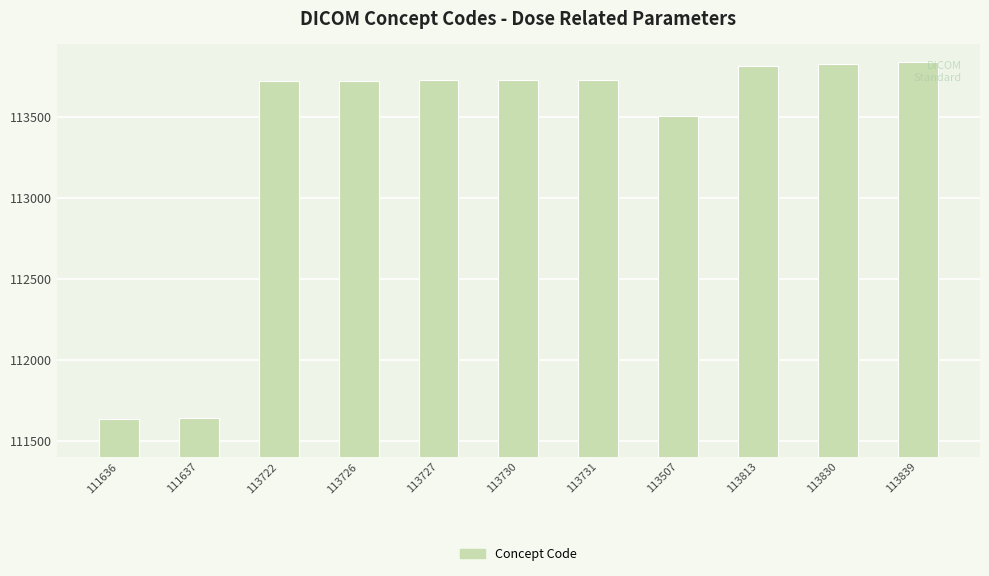

What position from the right is 113507?

4